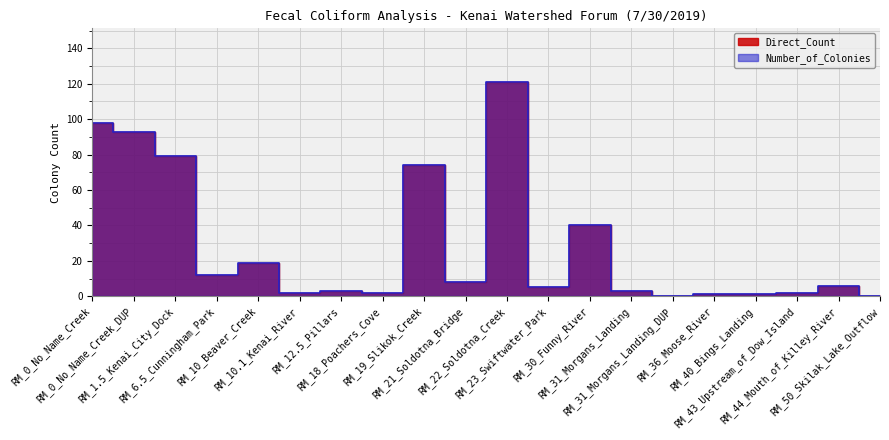

True or false: Direct_Count and Number_of_Colonies intersect in this chart.

False